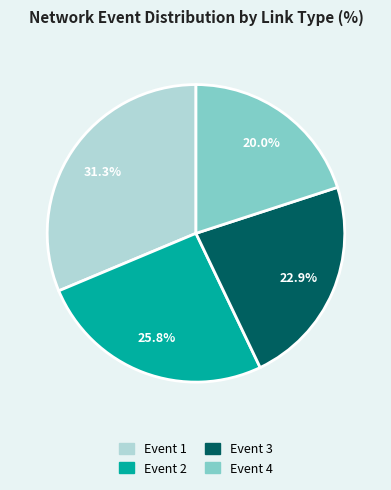

Is there a majority slice in this chart?

No